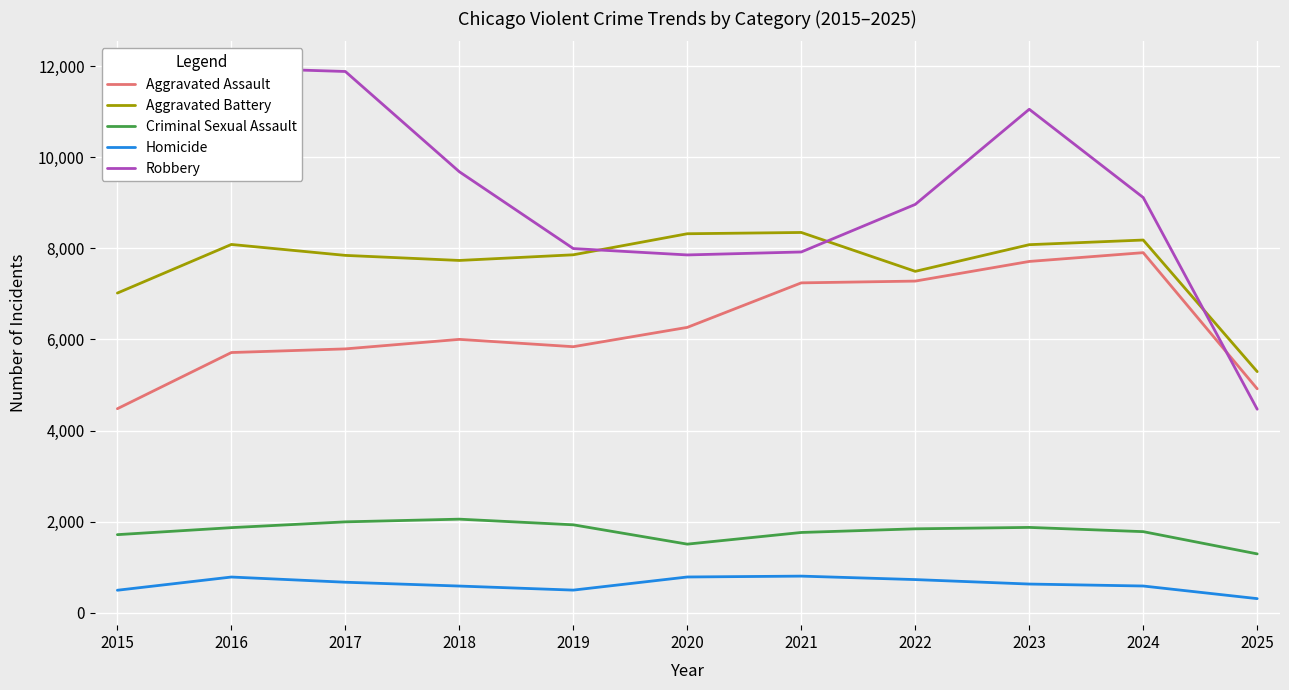

What value does the Aggravated Assault series have at 2016?

5713